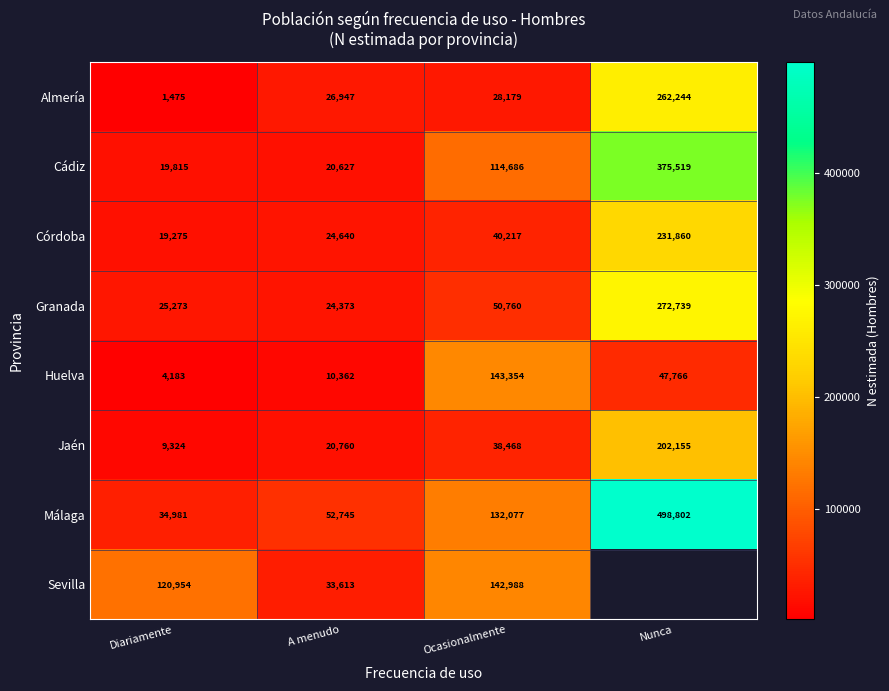

What is the difference between the highest and lowest values at Diariamente?

119479